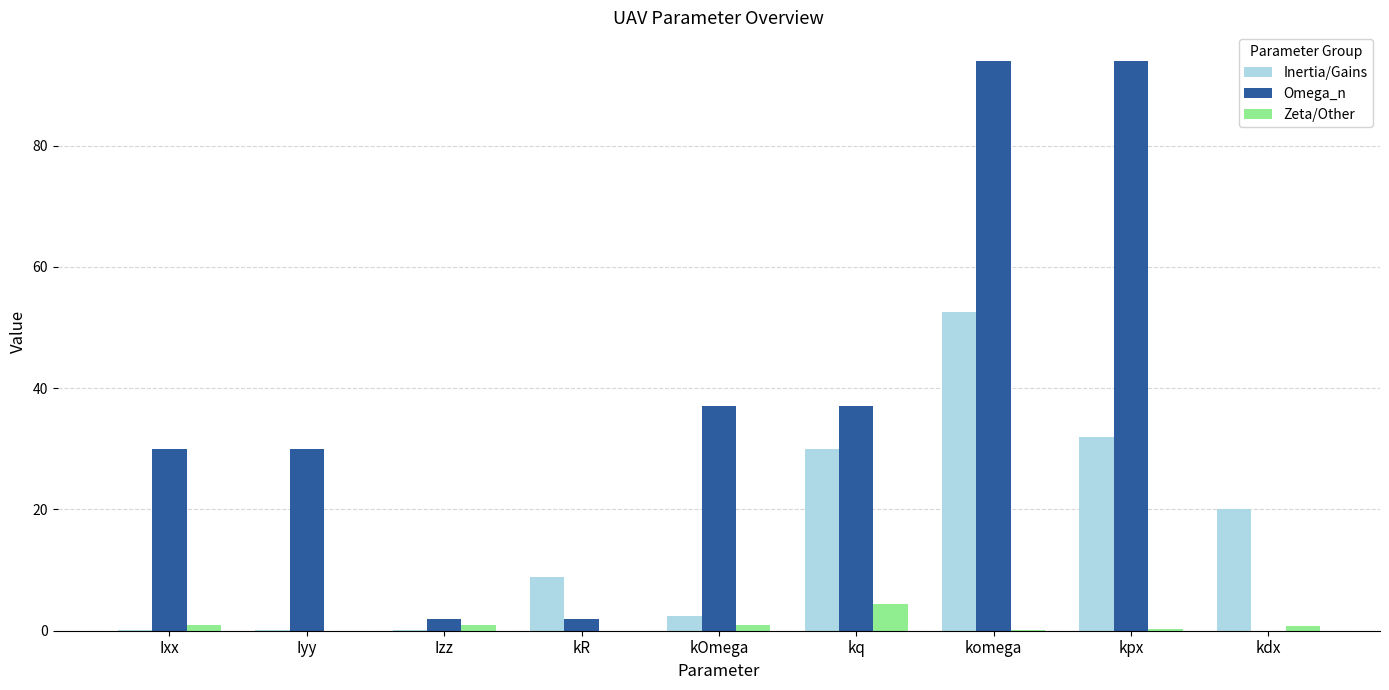

What are all the series names shown in the legend?

Inertia/Gains, Omega_n, Zeta/Other